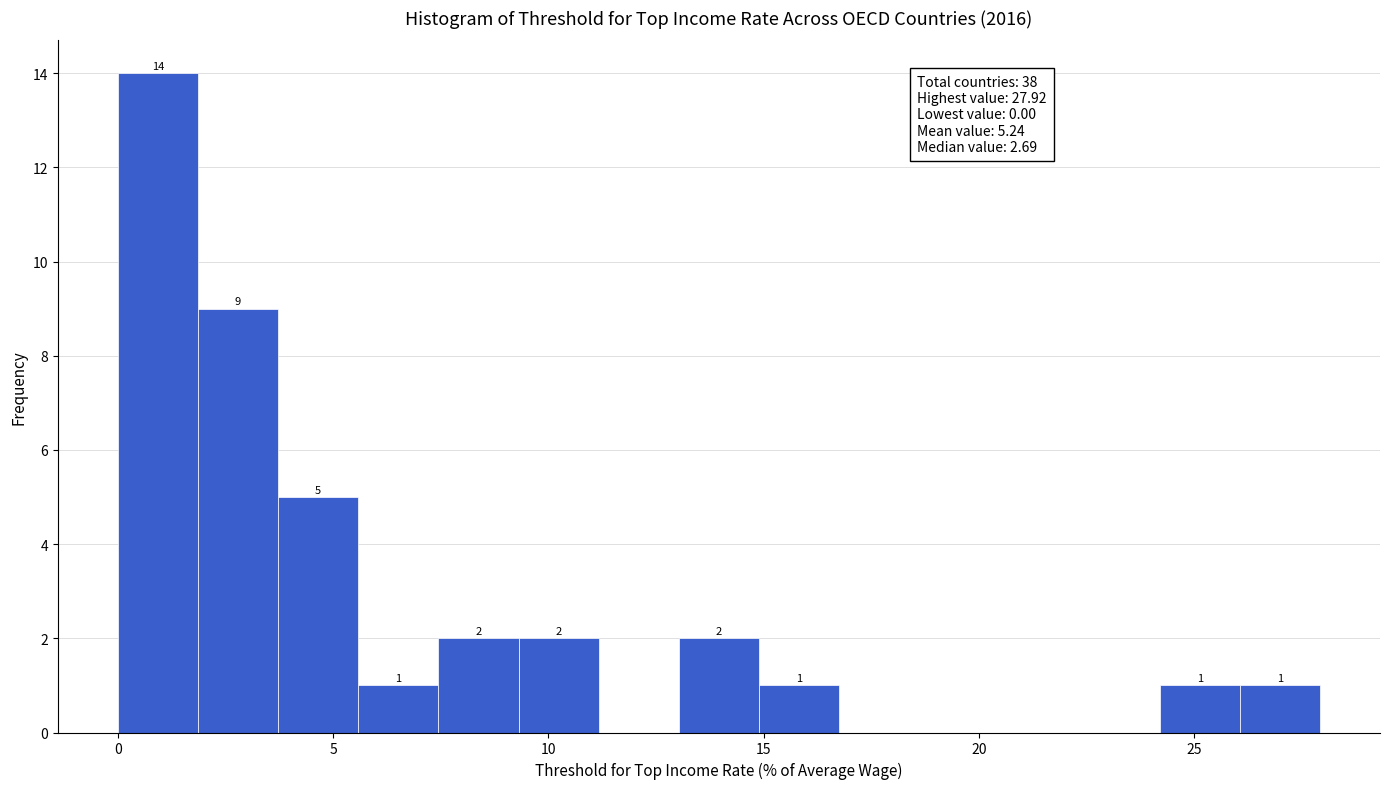

Read against the x-axis, roughly where is the centre of the tallest bar?

1.0